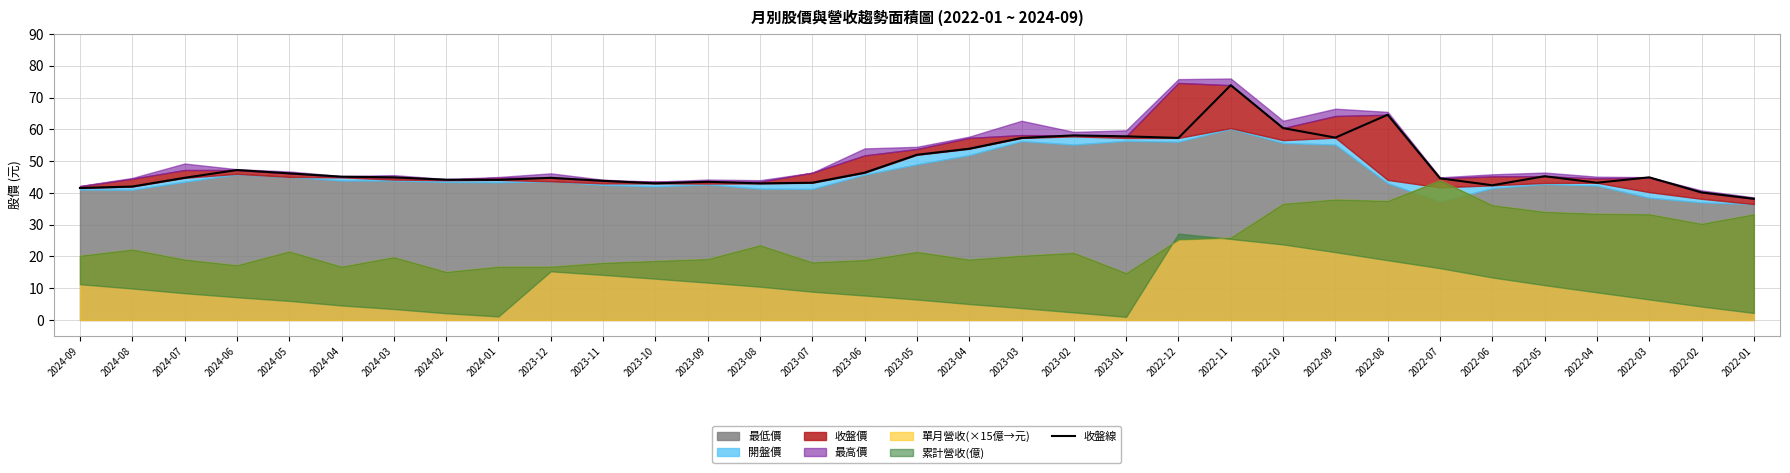

Reading right to left, transcribe all the data shown in this chart.

2022-01=38.1	2022-02=40.1	2022-03=44.9	2022-04=43.2	2022-05=45.2	2022-06=42.4	2022-07=44.6	2022-08=64.6	2022-09=57.4	2022-10=60.4	2022-11=73.9	2022-12=57.3	2023-01=57.8	2023-02=58.1	2023-03=57.3	2023-04=53.9	2023-05=52.0	2023-06=46.4	2023-07=43.2	2023-08=43.0	2023-09=43.5	2023-10=43.0	2023-11=43.8	2023-12=44.8	2024-01=44.1	2024-02=44.1	2024-03=44.9	2024-04=45.1	2024-05=46.1	2024-06=47.2	2024-07=44.8	2024-08=42.0	2024-09=41.5